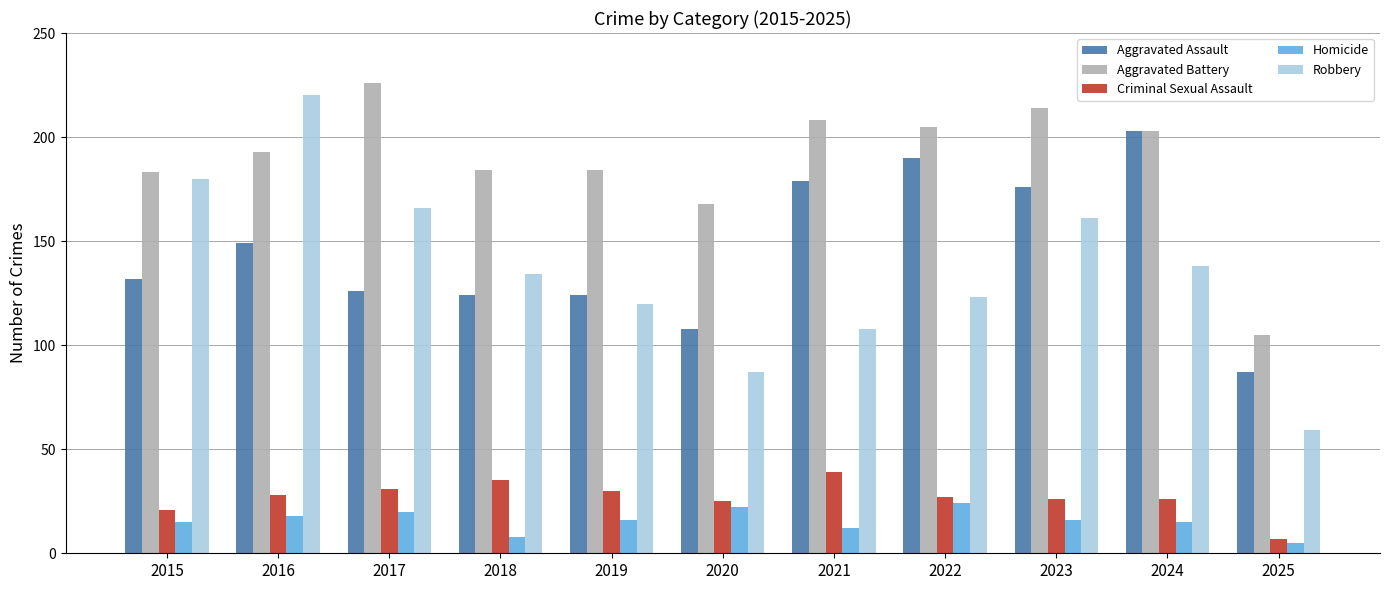

What value does the Aggravated Assault series have at 2019, to the nearest 10?

120